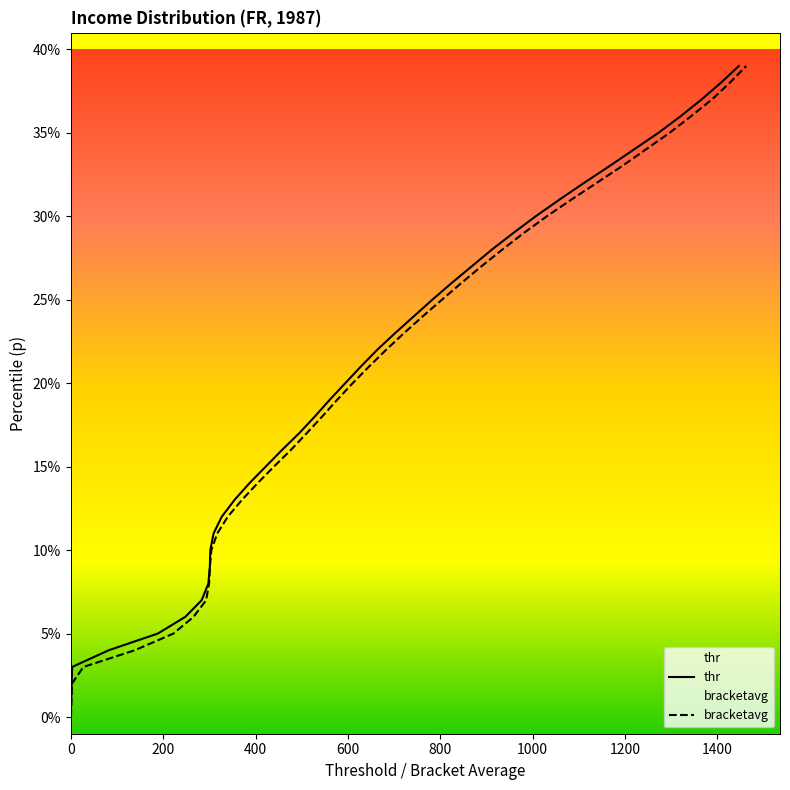

Does the chart display data point markers on the line(s)?

No